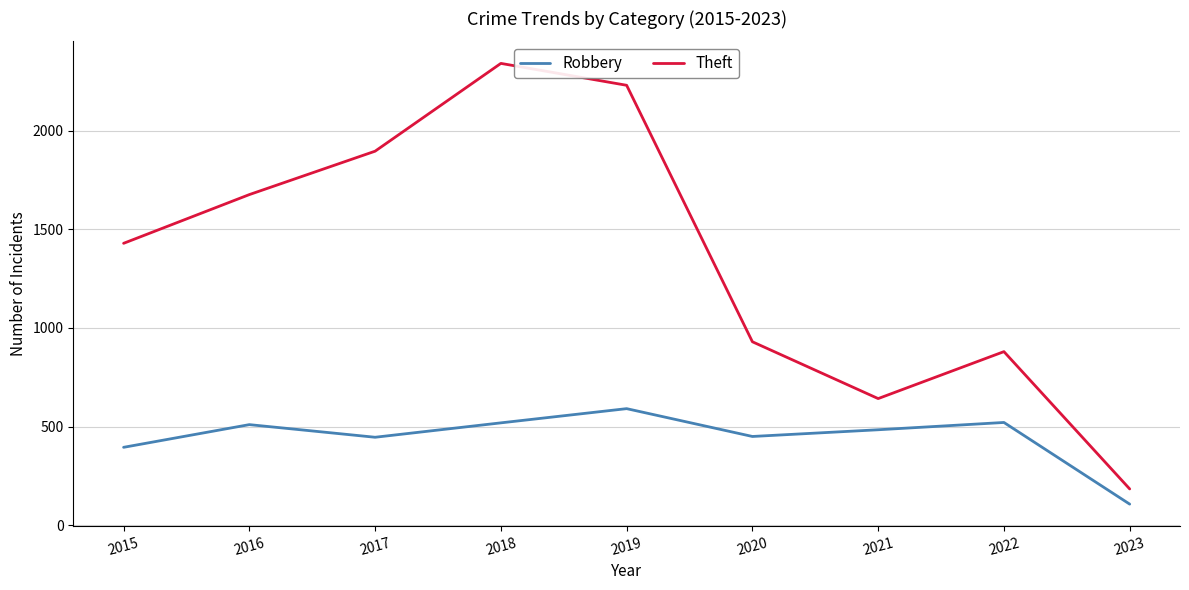

Where is Theft nearest to the value 1262?

2015